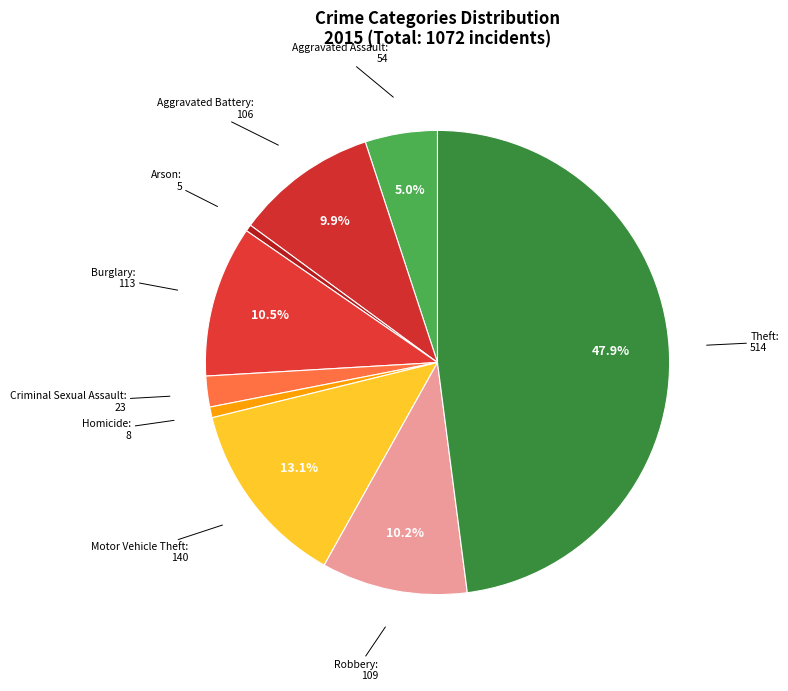

Approximately how many times larger is the value at Motor Vehicle Theft compared to Robbery?

1.3